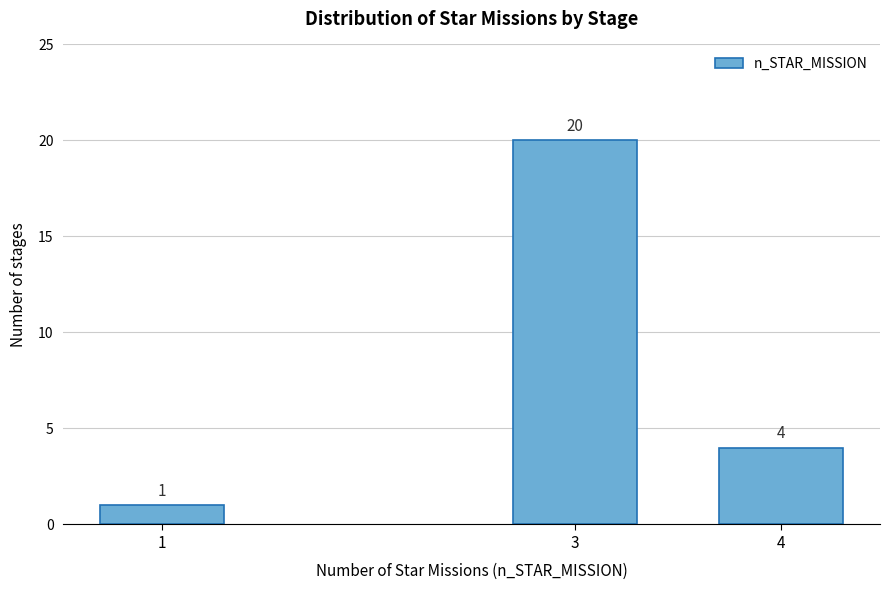

Reading left to right, extract all data points from this chart.

1	20	4